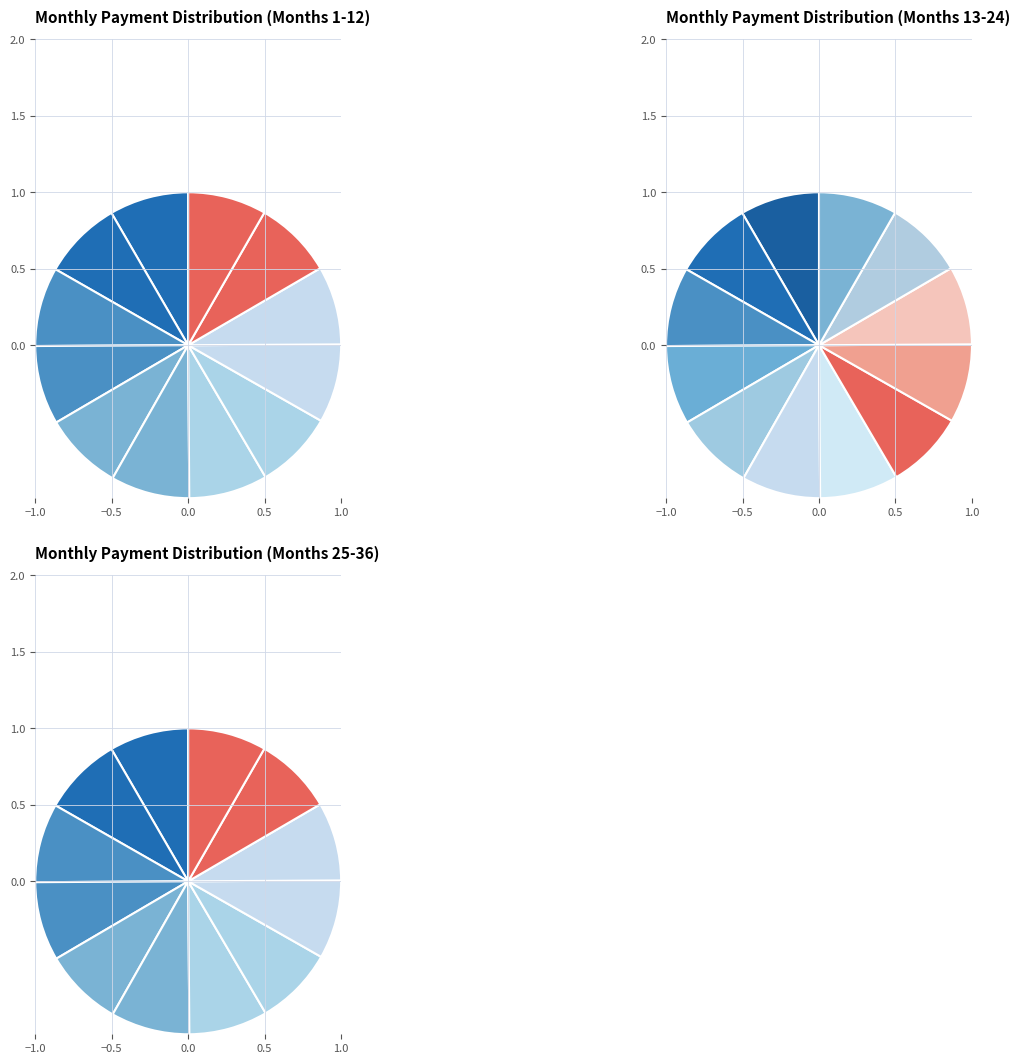

Which category has the smallest portion of the pie?

Month 1